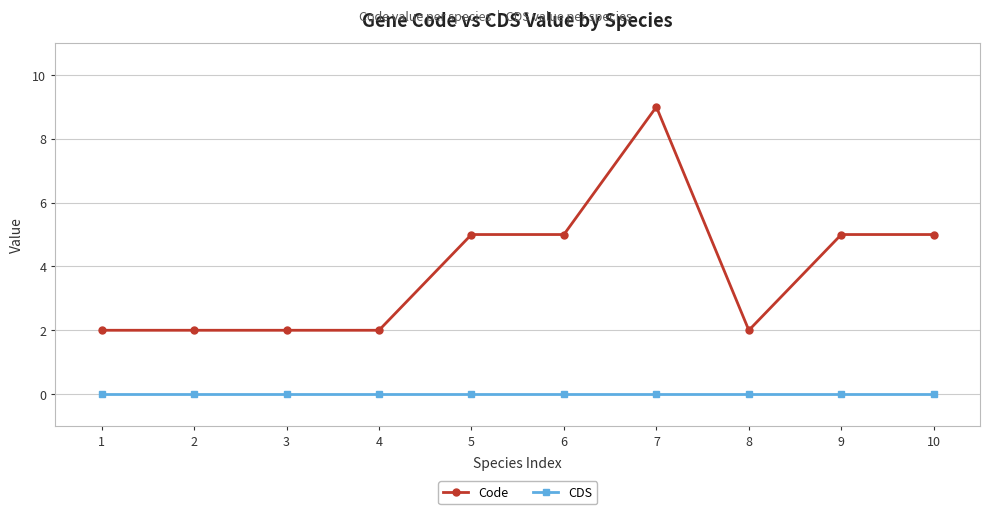

Between 1 and 6, which series saw the biggest shift?

Code